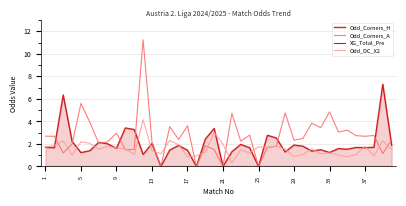

The Odd_DC_X2 series shows 2.3 at 9. True or false?

True